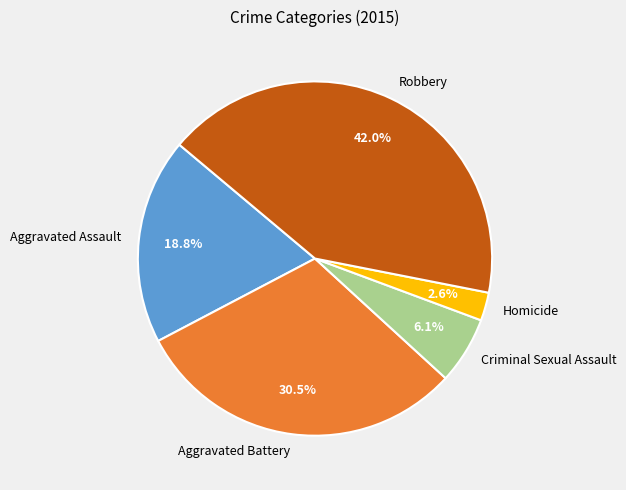

The Aggravated Assault slice represents 24% of the pie. True or false?

False